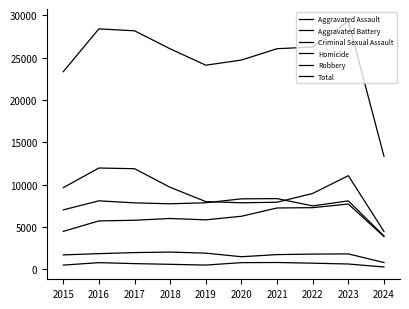

The value of Criminal Sexual Assault at 2022 is 2756. True or false?

False